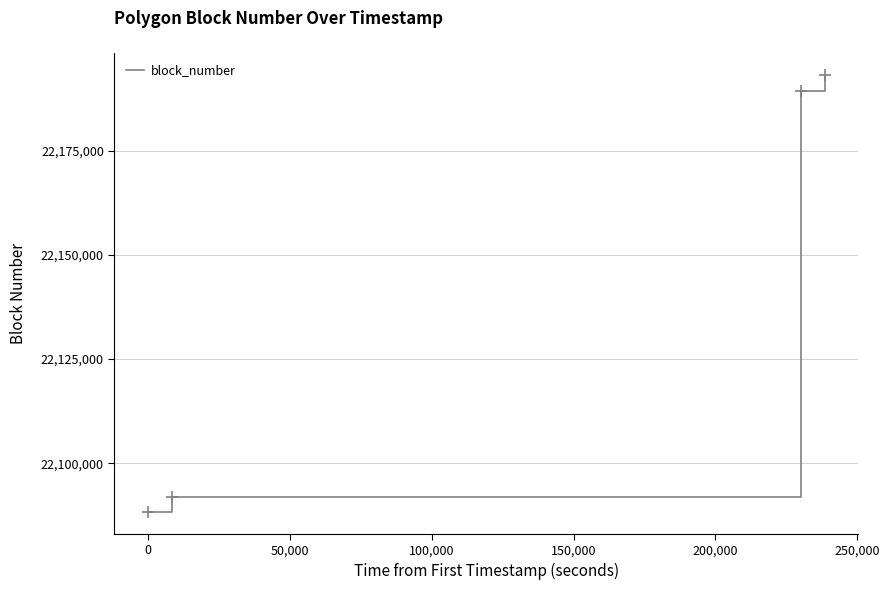

True or false: there are more than 2 points higher than both neighbors.

False